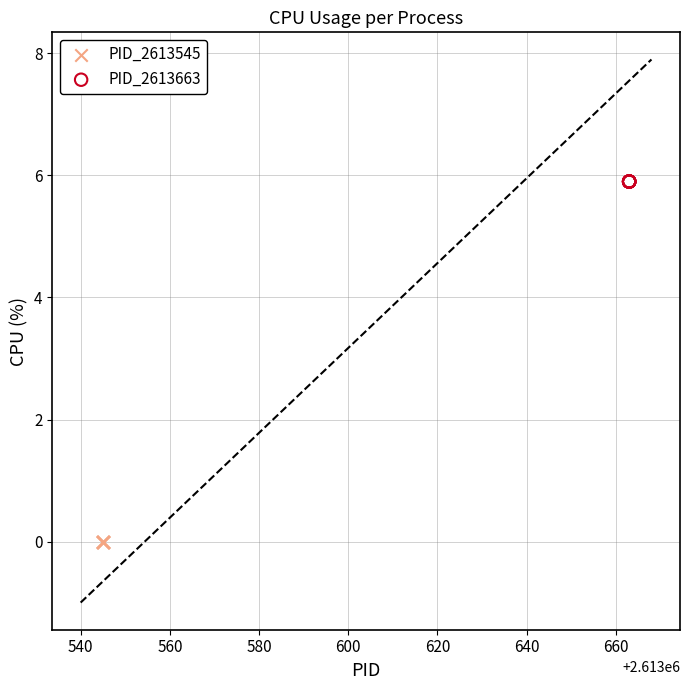

Which series reaches the minimum Y coordinate?

PID_2613545